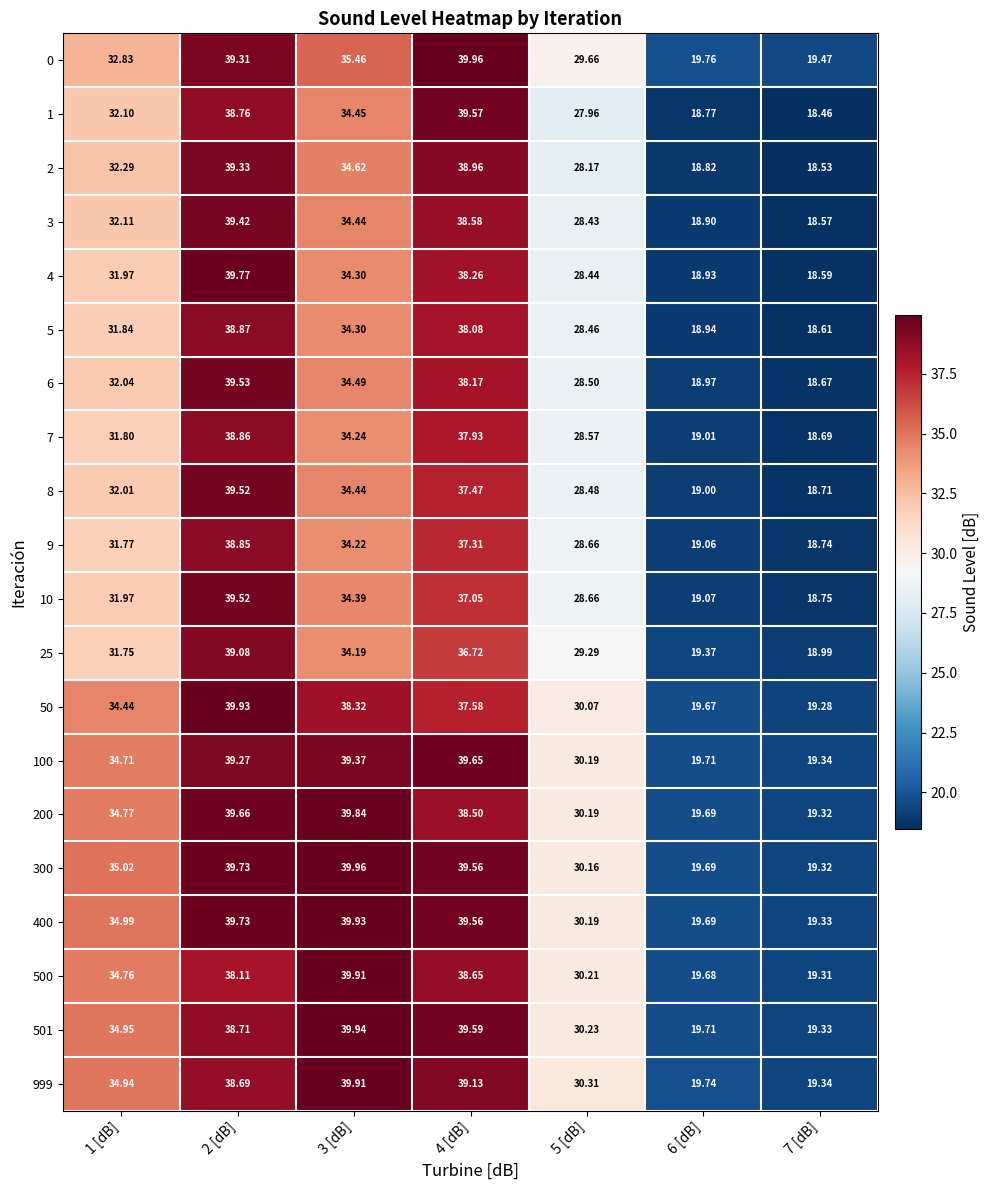

Is the value of 7 at 7 [dB] greater than the value of 999 at 2 [dB]?

No